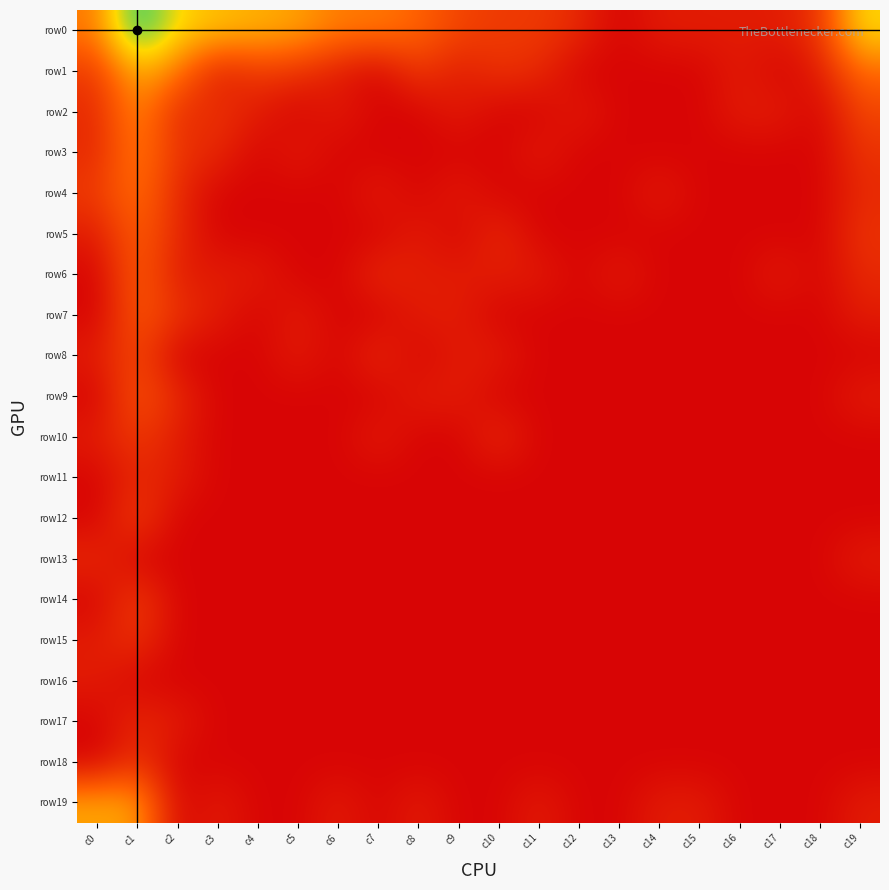

At which category is the sum across all series the highest?

c1